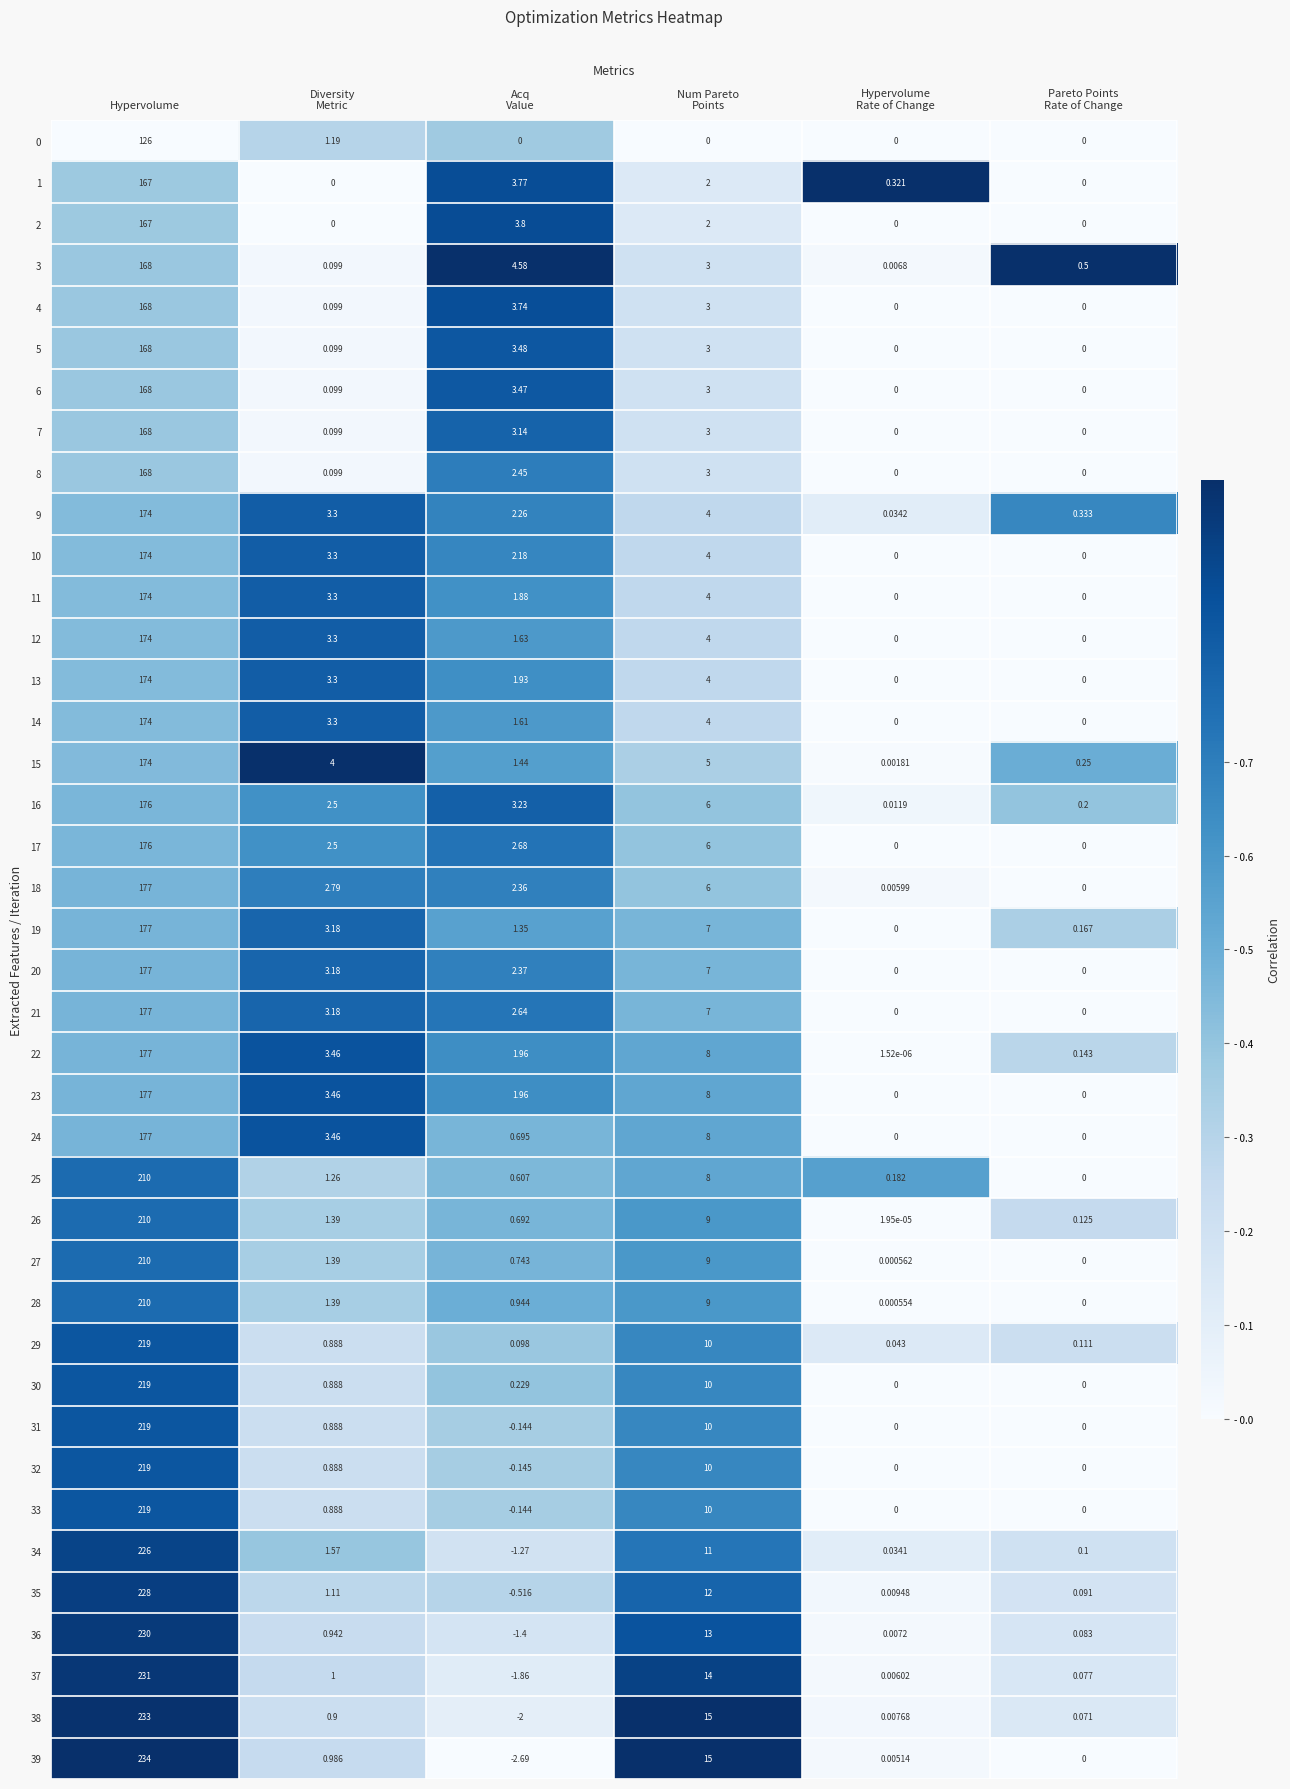

At which category is the sum across all series the highest?

Hypervolume